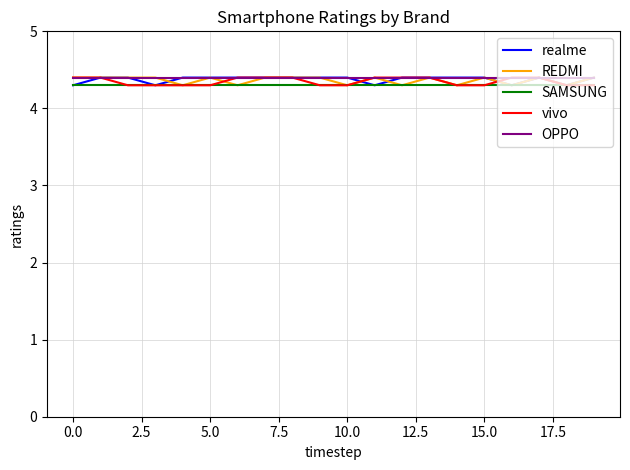

What is the smallest value displayed?

4.3